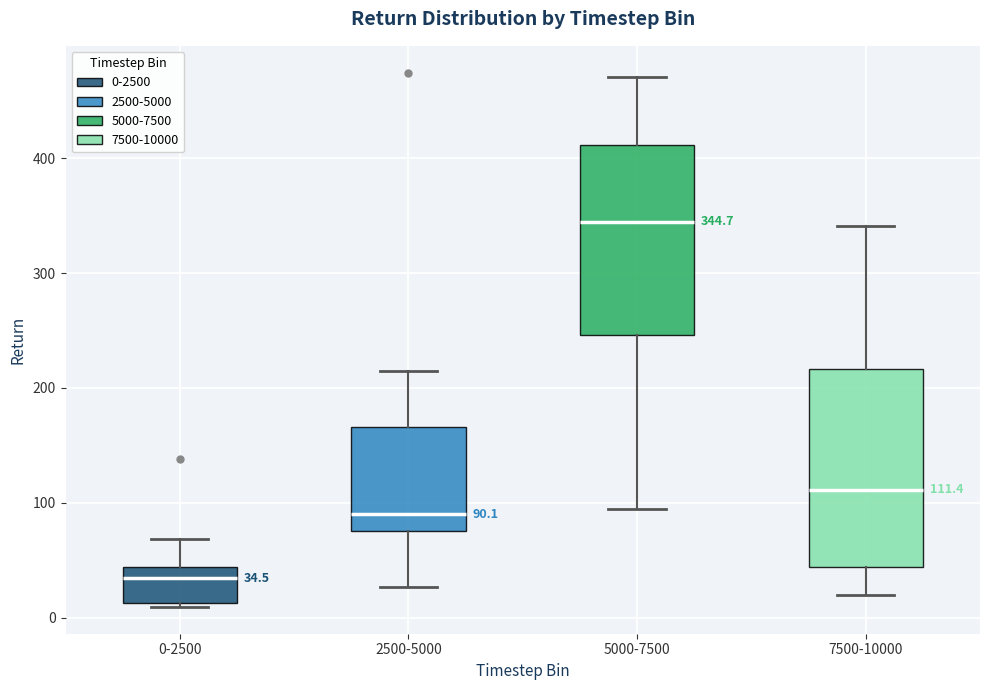

Which box's median line is the highest?

5000-7500